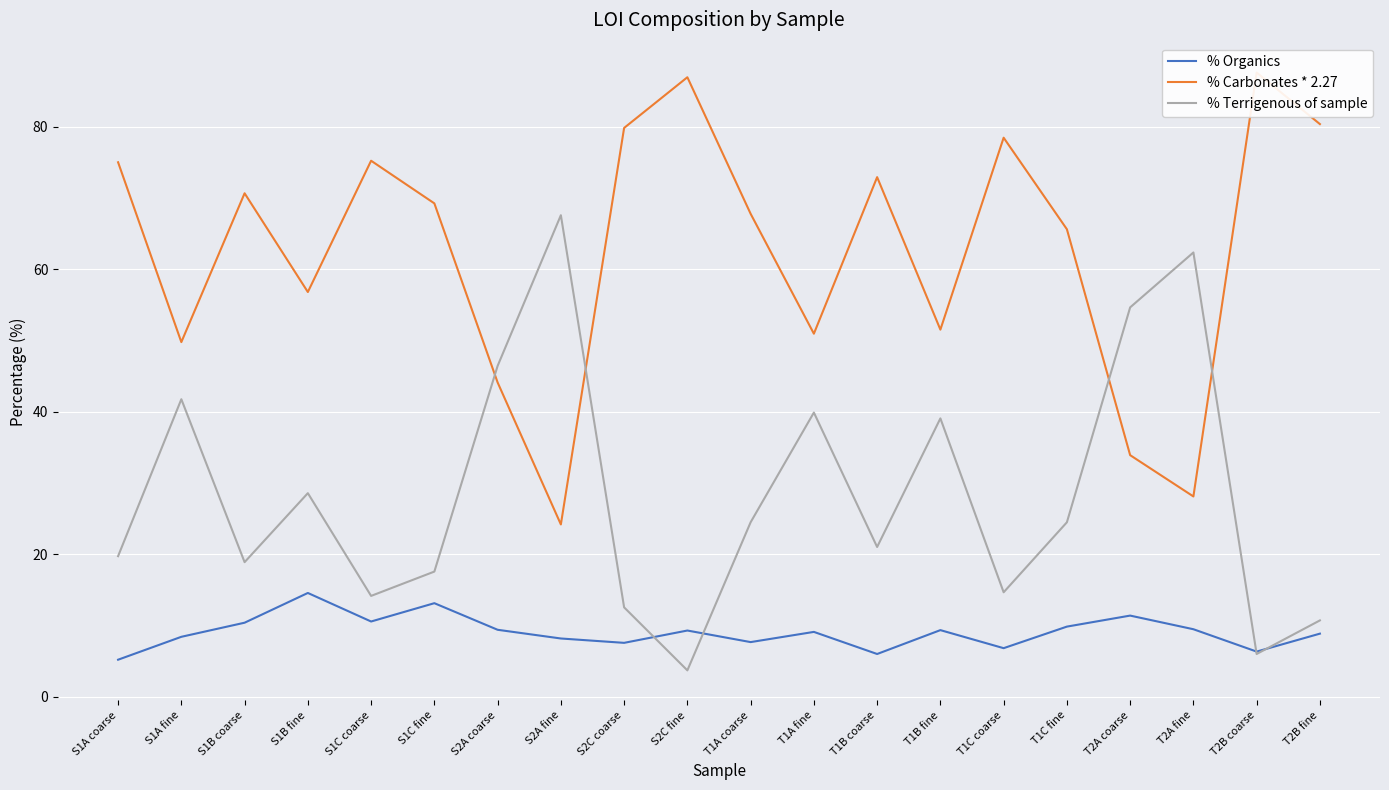

What position from the right is S1B coarse?

18